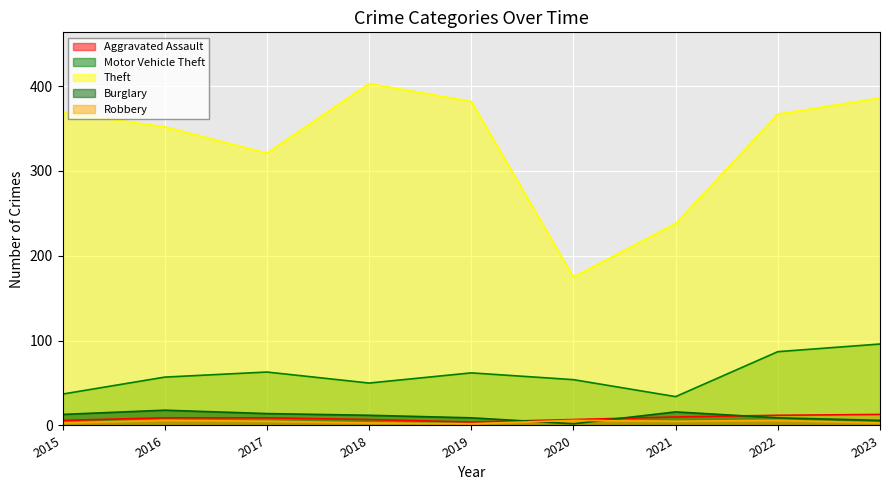

What is the minimum value shown in the chart?

2